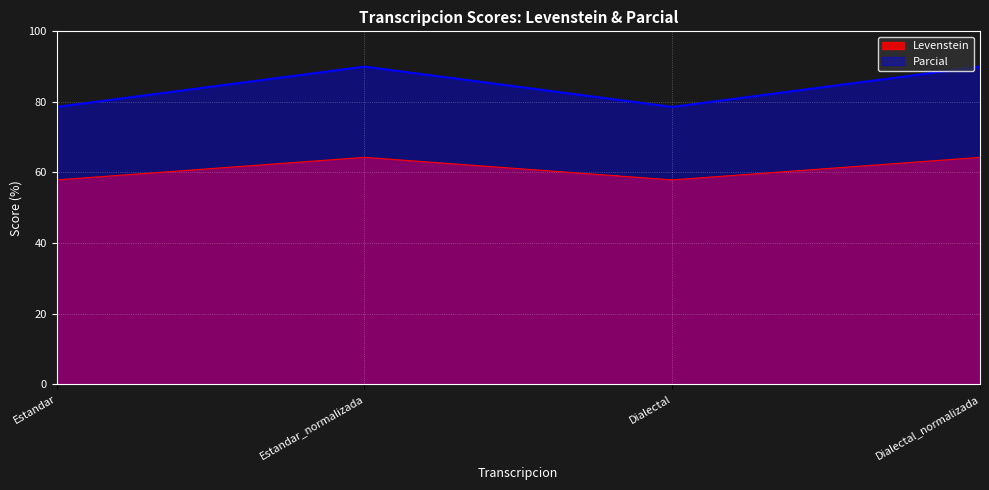

What is the difference between the Levenstein values at Estandar and Estandar_normalizada?

6.4